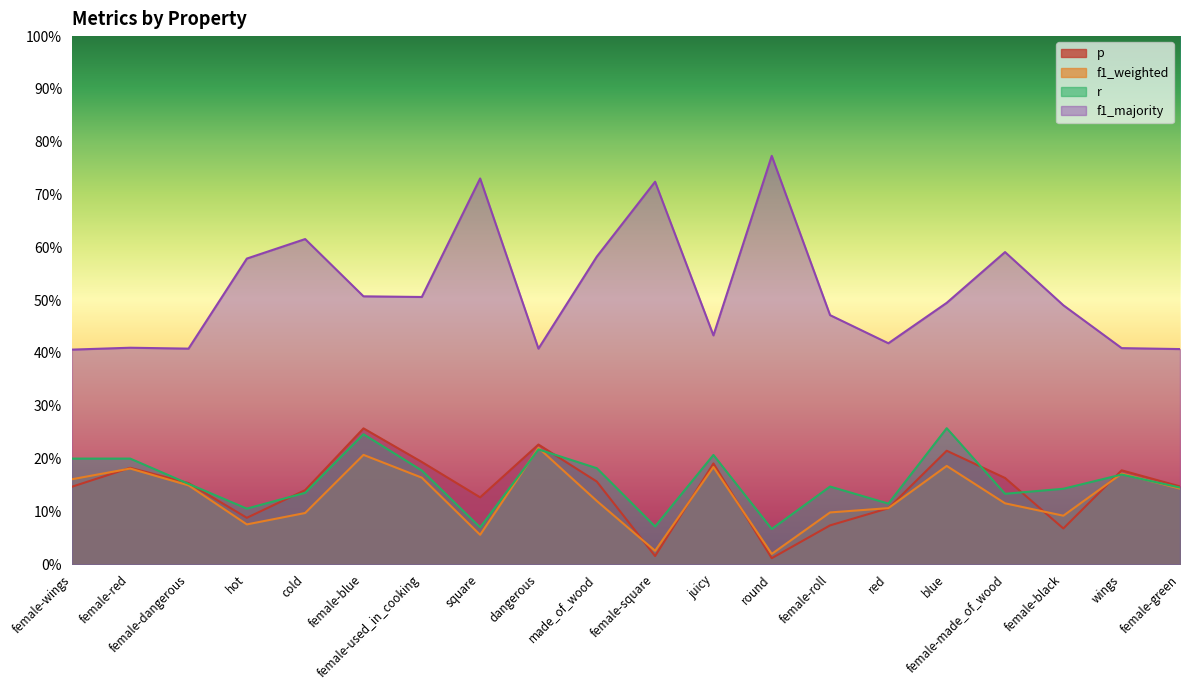

How many f1_majority values are between 0 and 1?

20